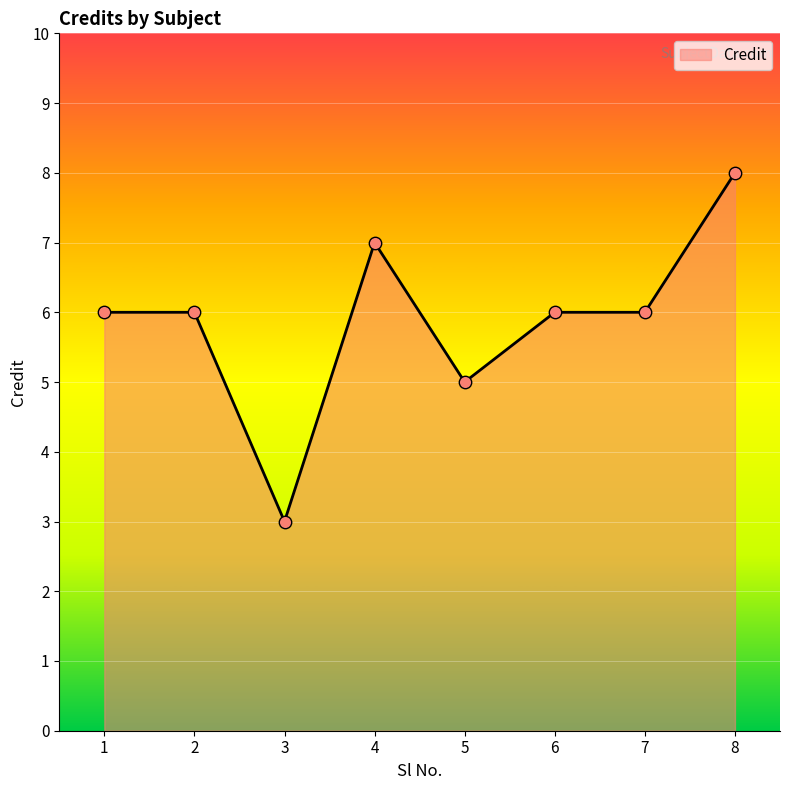

What is the ratio of the value at 5 to the value at 7?

0.8